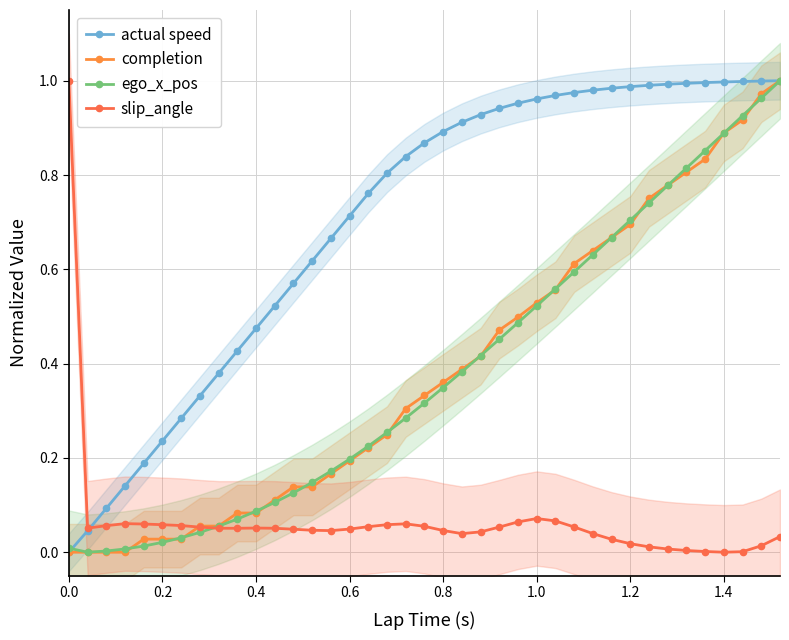

How many lines are shown in the chart?

4